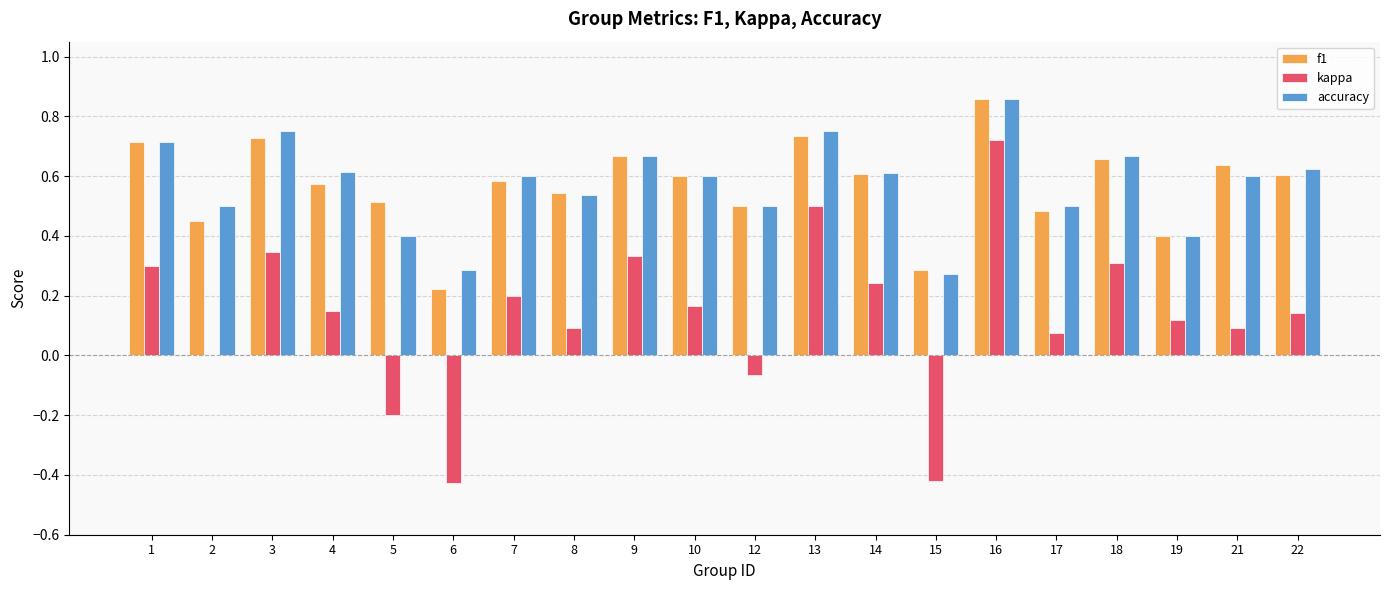

Which series changed the most between 4 and 13?

kappa